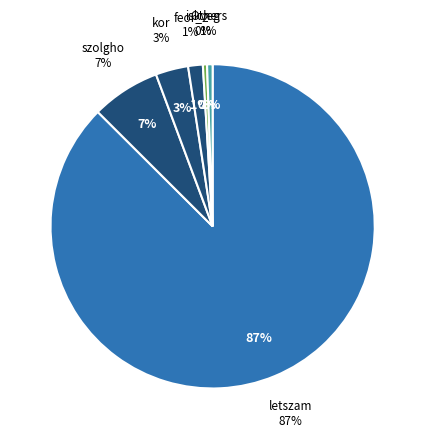

To the nearest percent, what percentage of the pie is letszam?

87%